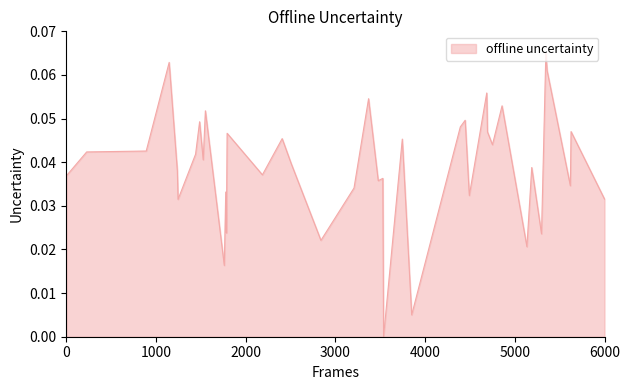

Does the chart have visible grid lines?

No